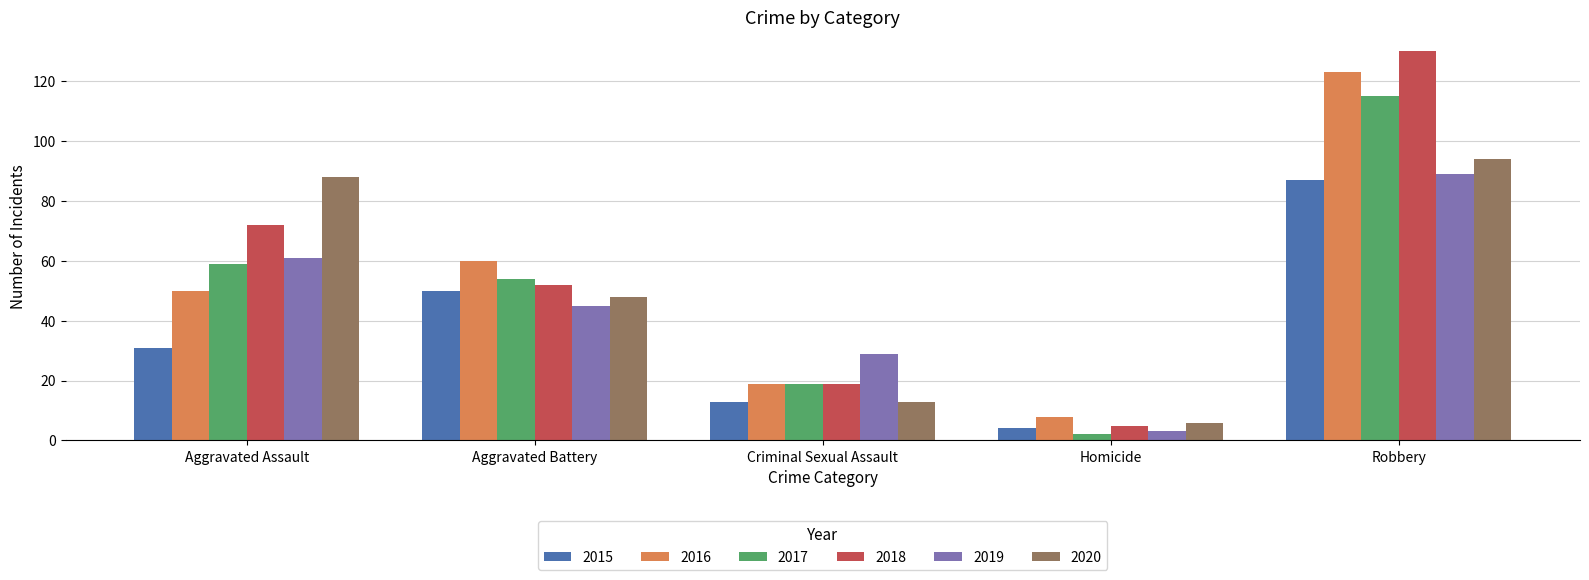

Reading left to right, list all the values displayed in this chart.

2015: Aggravated Assault=31	Aggravated Battery=50	Criminal Sexual Assault=13	Homicide=4	Robbery=87
2016: Aggravated Assault=50	Aggravated Battery=60	Criminal Sexual Assault=19	Homicide=8	Robbery=123
2017: Aggravated Assault=59	Aggravated Battery=54	Criminal Sexual Assault=19	Homicide=2	Robbery=115
2018: Aggravated Assault=72	Aggravated Battery=52	Criminal Sexual Assault=19	Homicide=5	Robbery=130
2019: Aggravated Assault=61	Aggravated Battery=45	Criminal Sexual Assault=29	Homicide=3	Robbery=89
2020: Aggravated Assault=88	Aggravated Battery=48	Criminal Sexual Assault=13	Homicide=6	Robbery=94